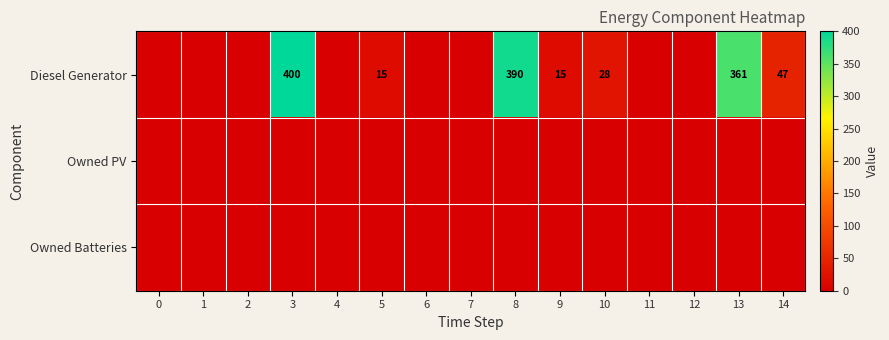

The Diesel Generator series shows 591 at 3. True or false?

False